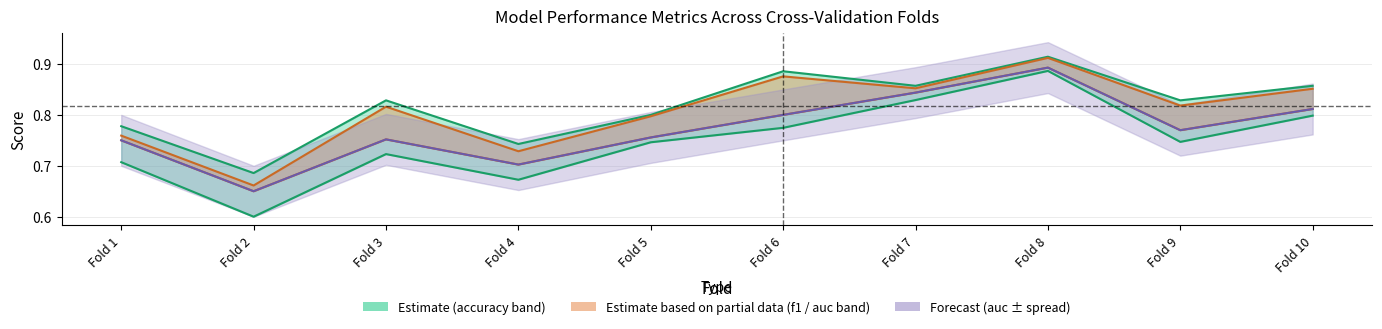

At which category does accuracy reach its first local valley?

Fold 2